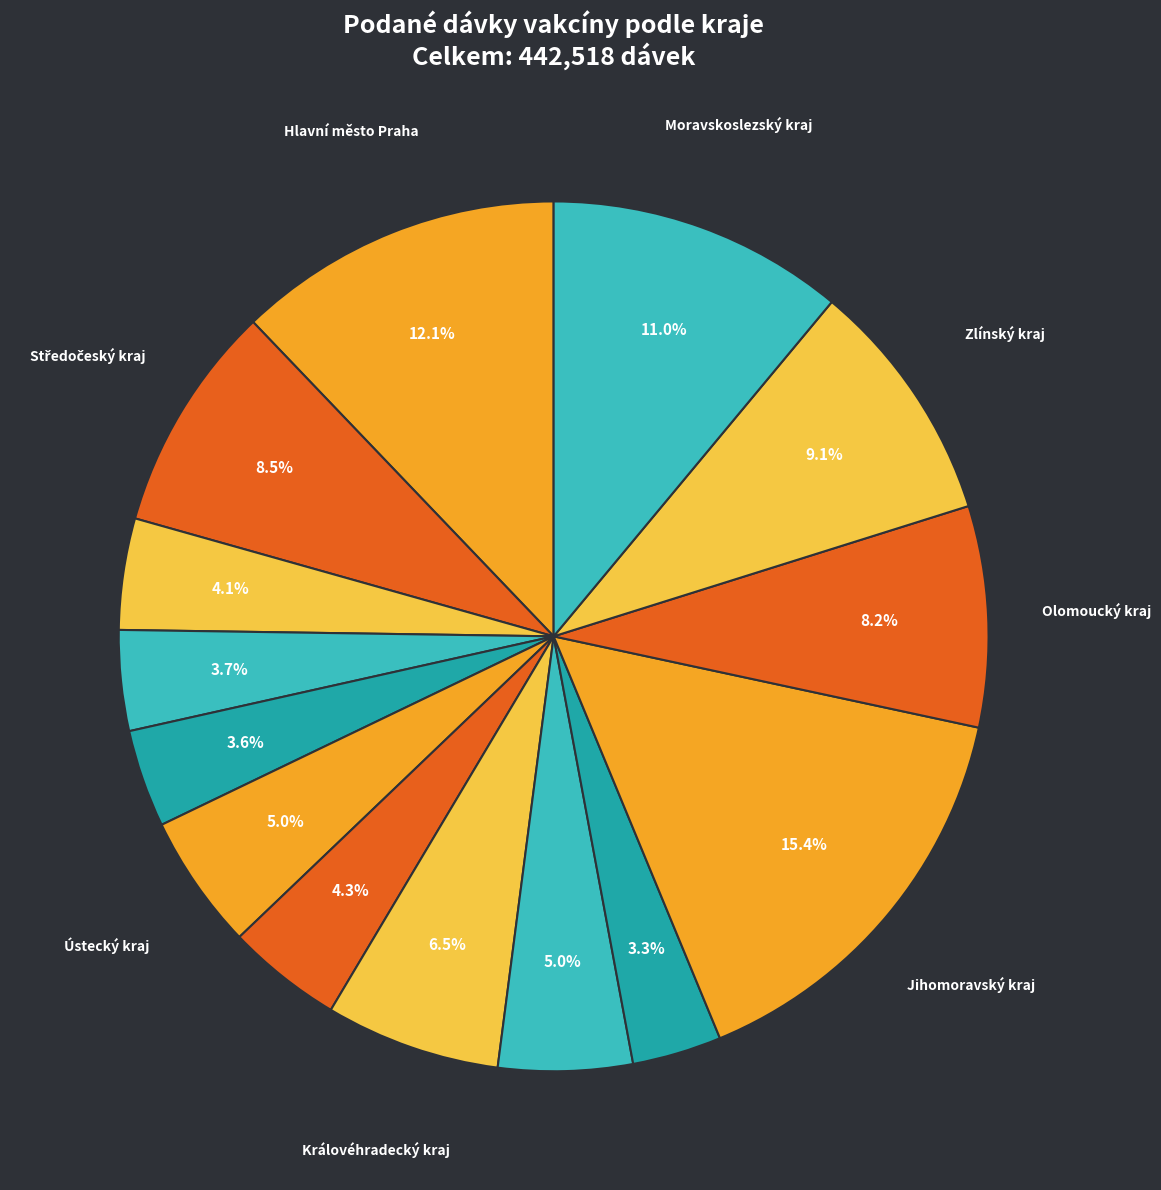

Count the number of slices in the pie.

14